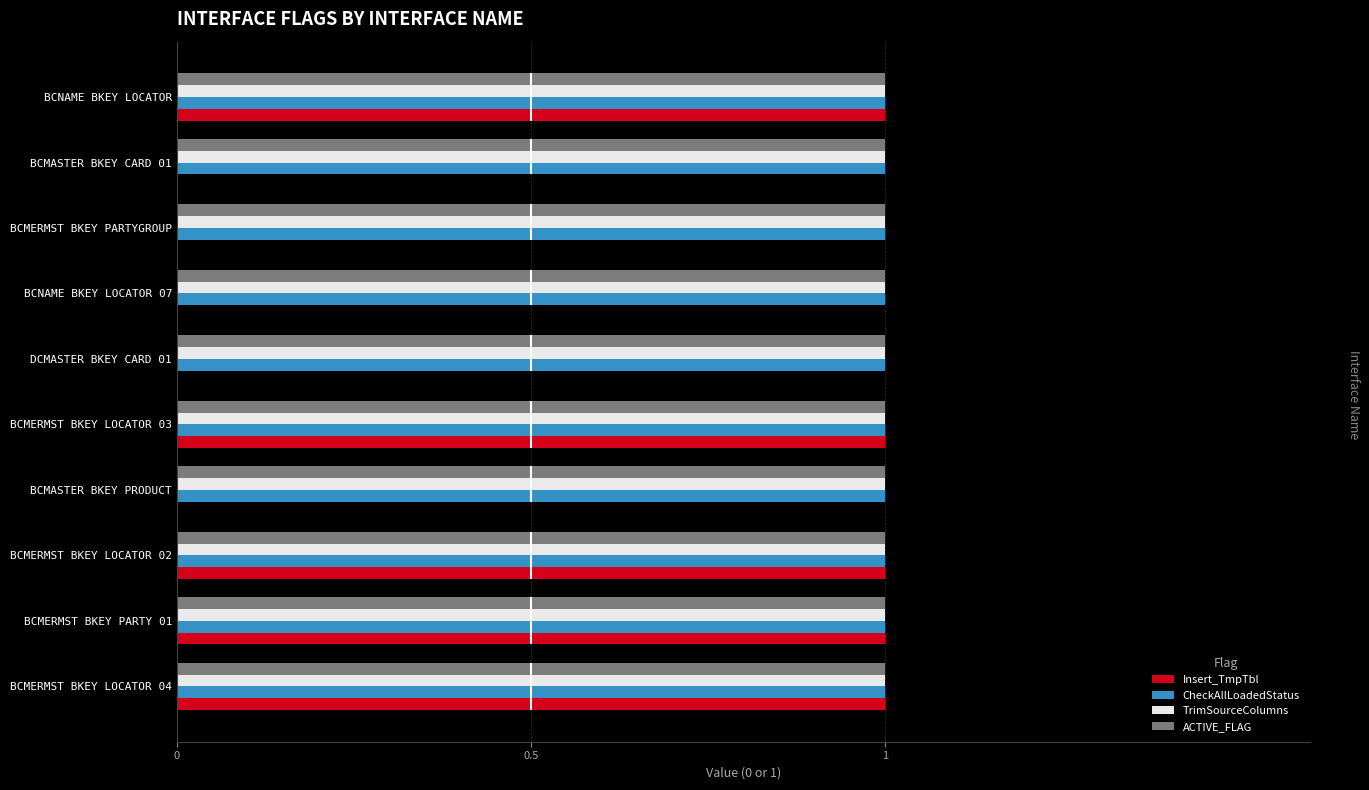

Is it true that ACTIVE_FLAG equals 0 at BCMASTER BKEY CARD 01?

False